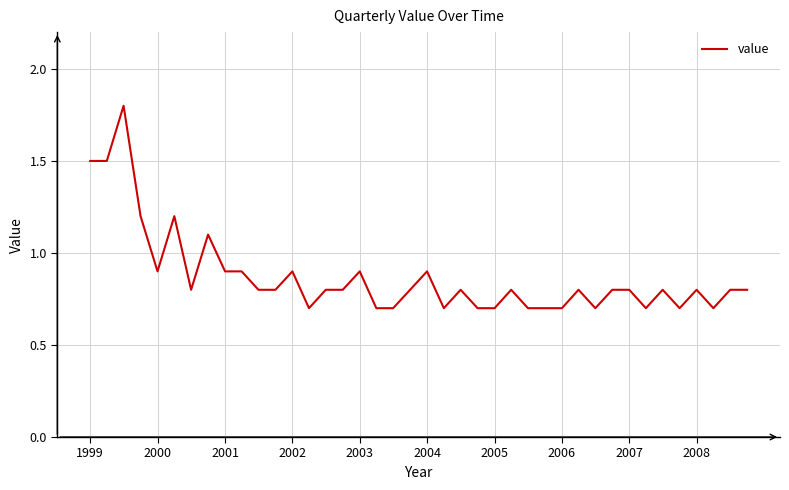

What is the difference between the maximum and minimum values?

1.1